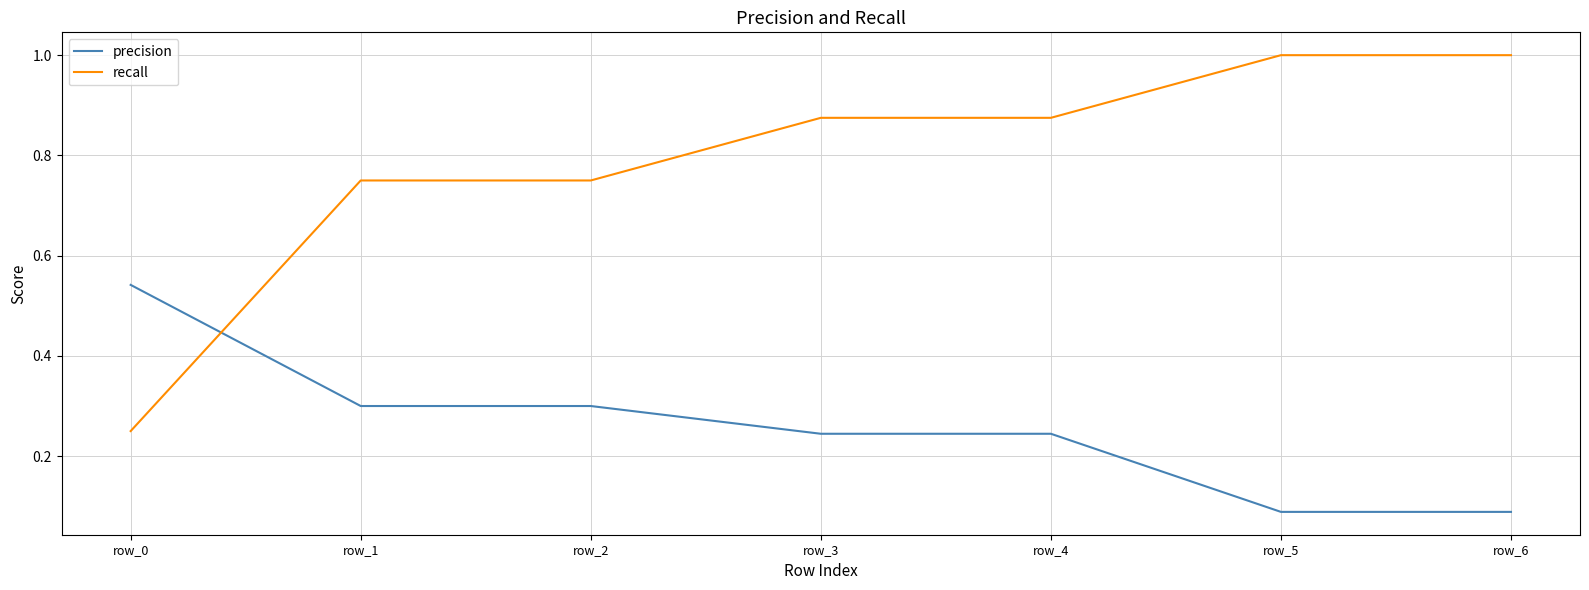

List the series in order of their overall mean, highest first.

recall, precision